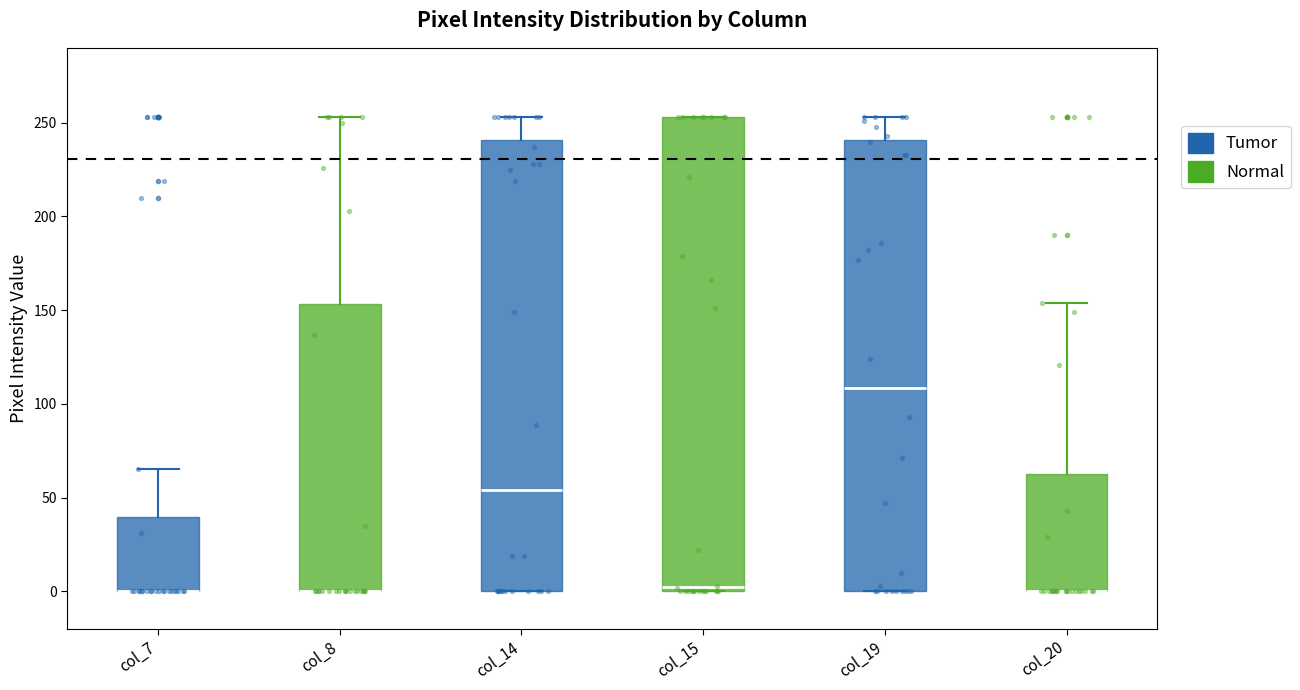

Reading left to right, read every box against the y-axis: the position of its median line, the range the box covers, and the ends of its whiskers. The values are not printed on the chart, so give them approximately, as read against the axis.

col_7: median 0 (drawn on the box's lower edge), box 0 to 40, whiskers 0 to 65
col_8: median 0 (drawn on the box's lower edge), box 0 to 155, whiskers 0 to 255
col_14: median 55, box 0 to 240, whiskers 0 to 255
col_15: median 5, box 0 to 255, whiskers 0 to 255
col_19: median 110, box 0 to 240, whiskers 0 to 255
col_20: median 0 (drawn on the box's lower edge), box 0 to 65, whiskers 0 to 155